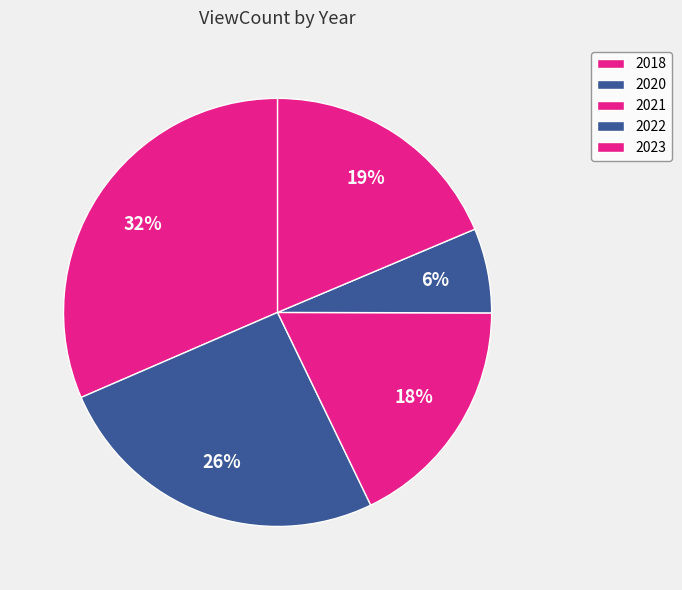

Which slice is the largest?

2018